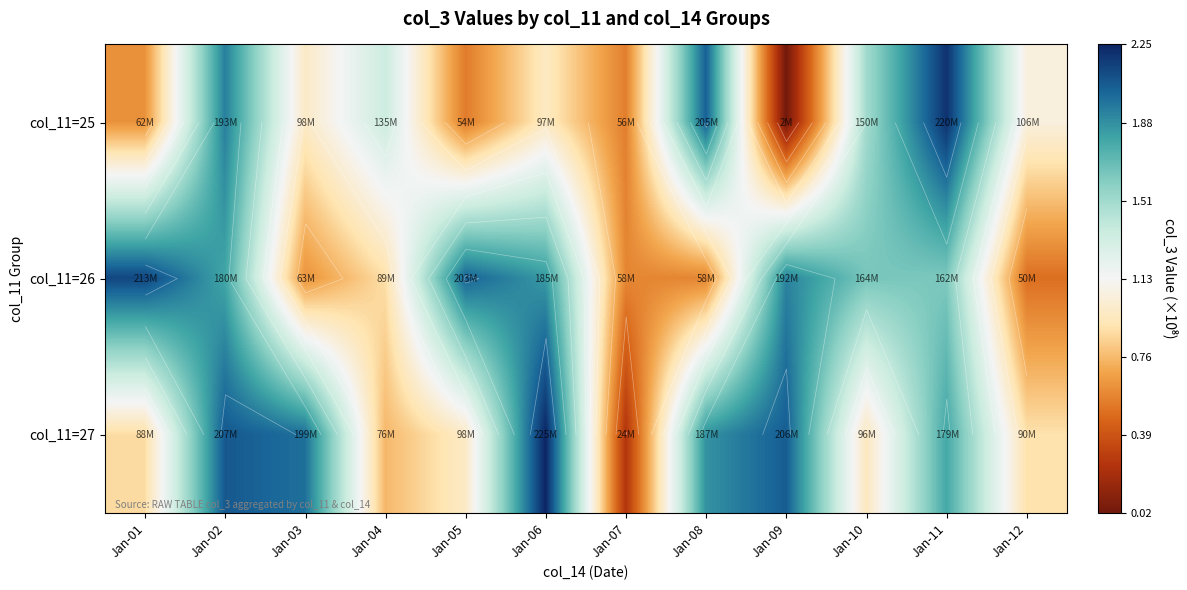

At which label does col_11=26 first exceed 1?

Jan-01